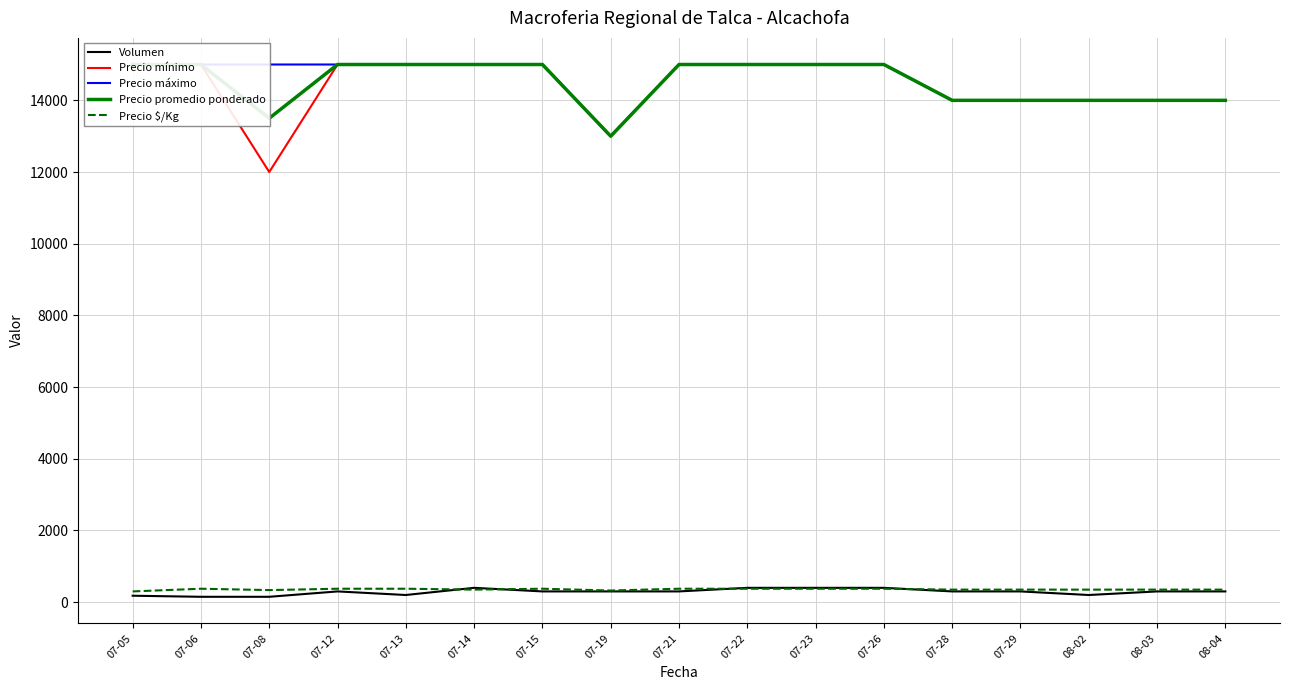

The value of Precio $/Kg at 07-15 is 199. True or false?

False